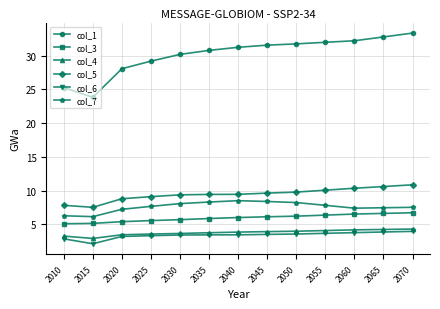

Which series changed the most between 2025 and 2045?

col_1